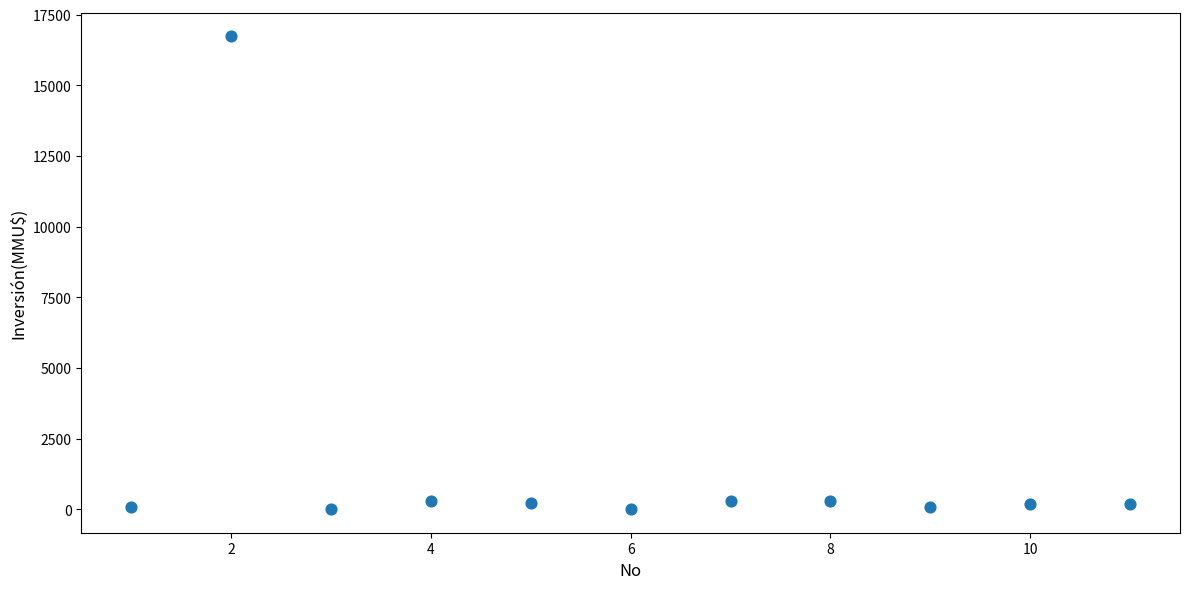

What is the average X value?

6